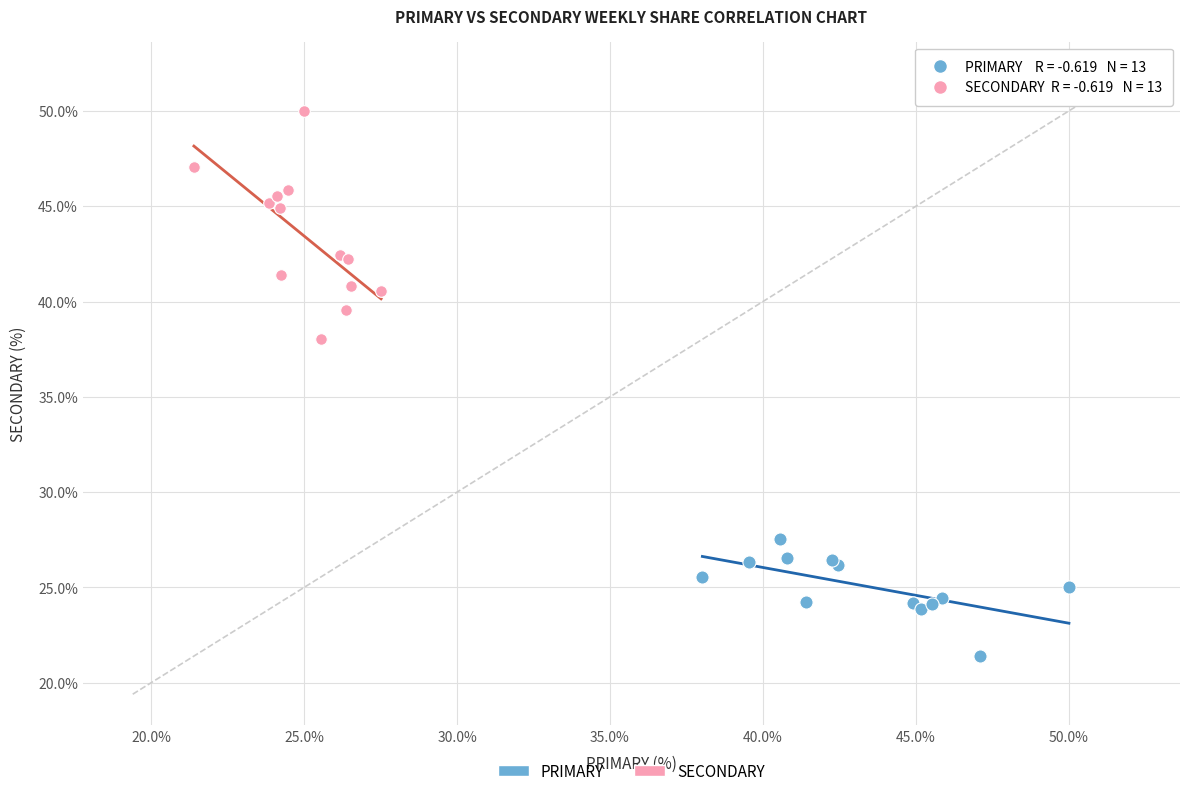

Which series has the widest spread of Y values?

SECONDARY